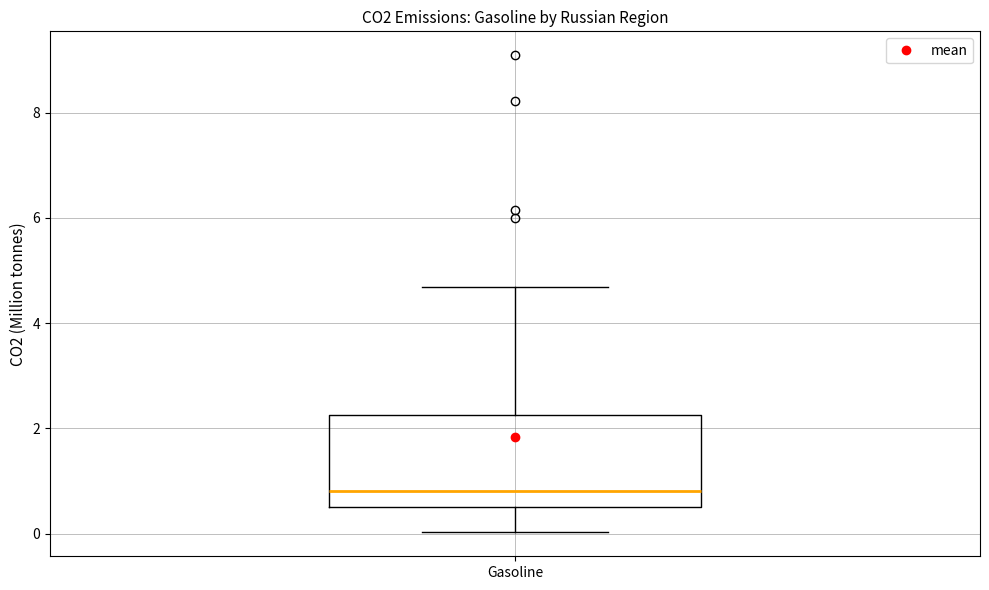

Transcribe this box plot: give where the median line is, the range the box spans, and where the two whiskers end, as read against the y-axis. The values are not printed on the chart, so give them approximately, as read against the axis.

median 0.8, box 0.6 to 2.2, whiskers 0.0 to 4.6